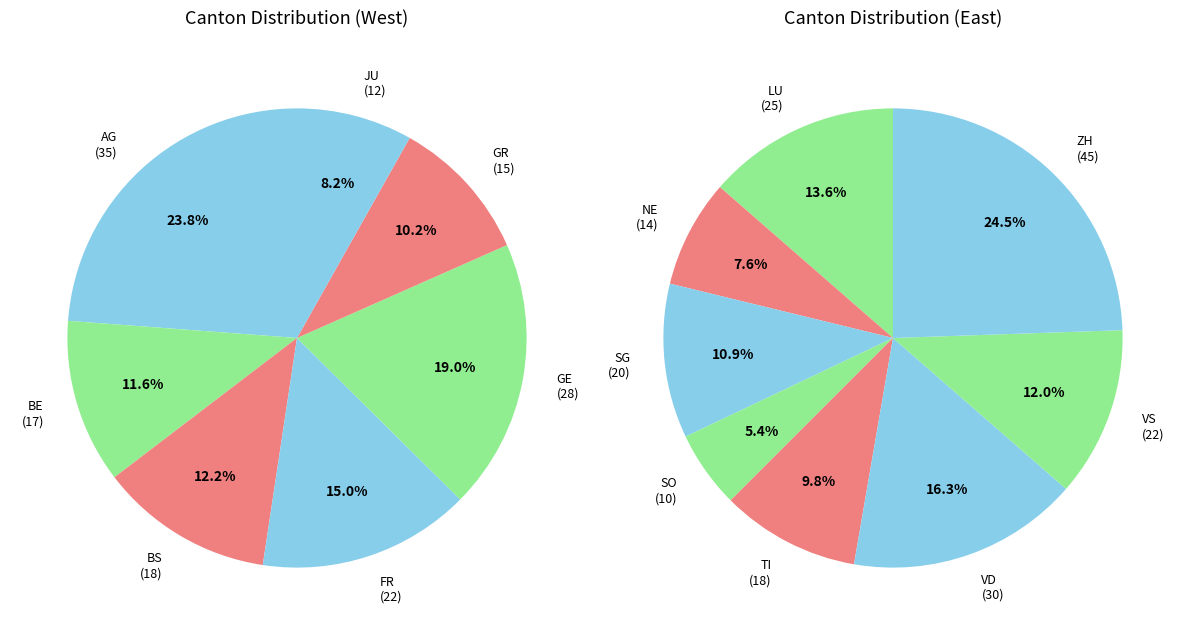

Which has a higher value, SG or VD?

VD